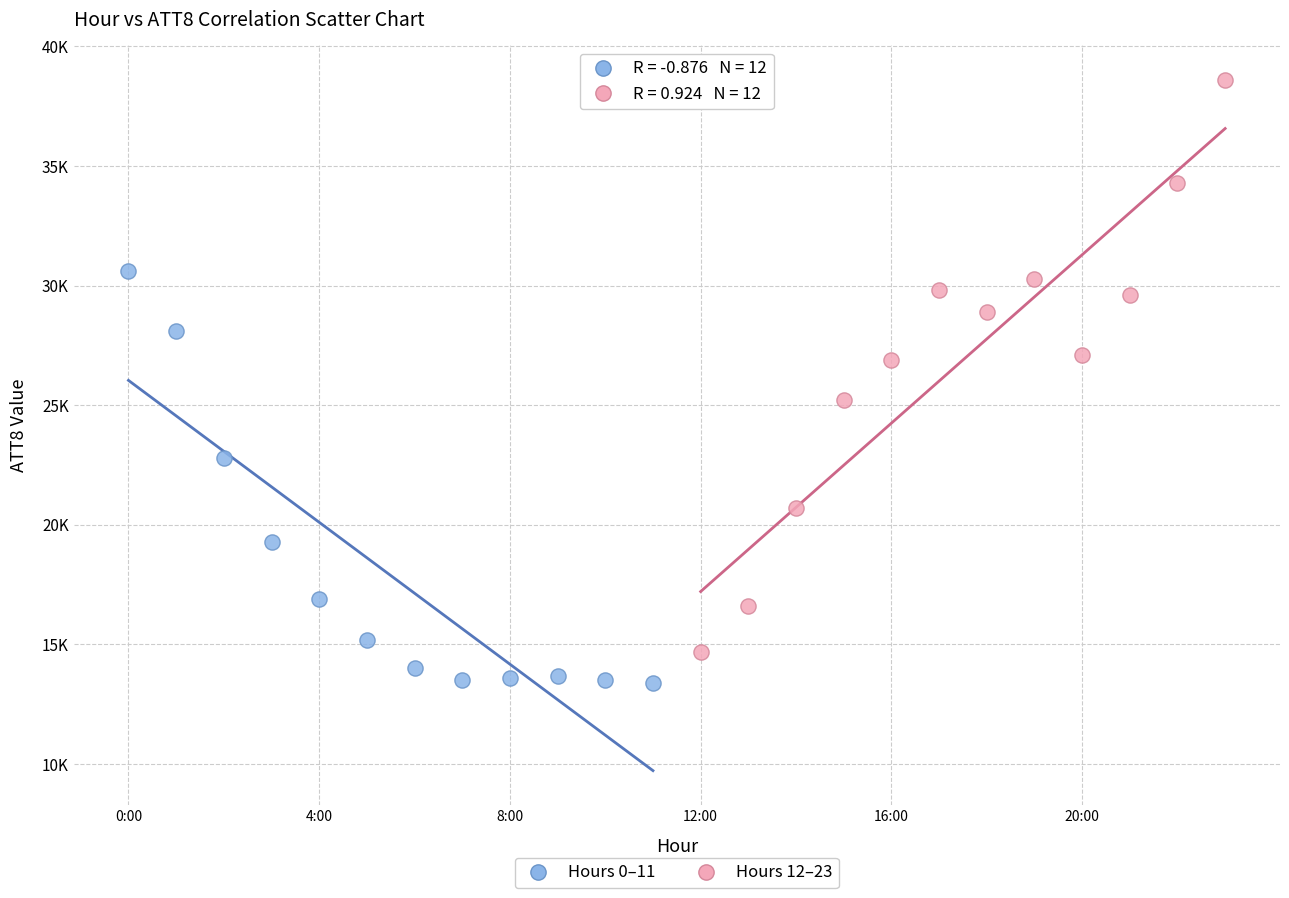

Which series reaches the minimum Y coordinate?

Hours 0–11